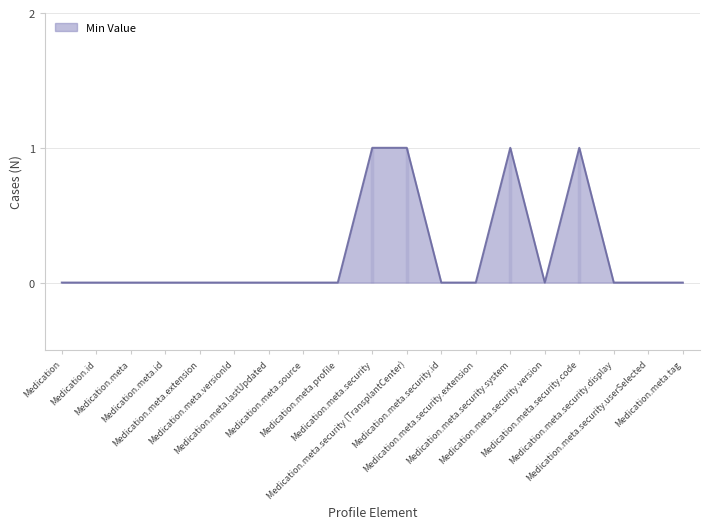

Count the number of values greater than 0.

4